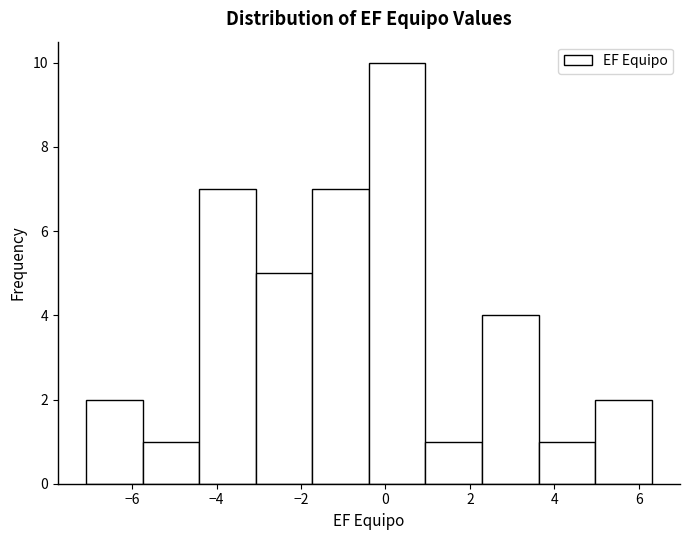

Which range on the x-axis has the tallest bar?

-0.4 to 1.0